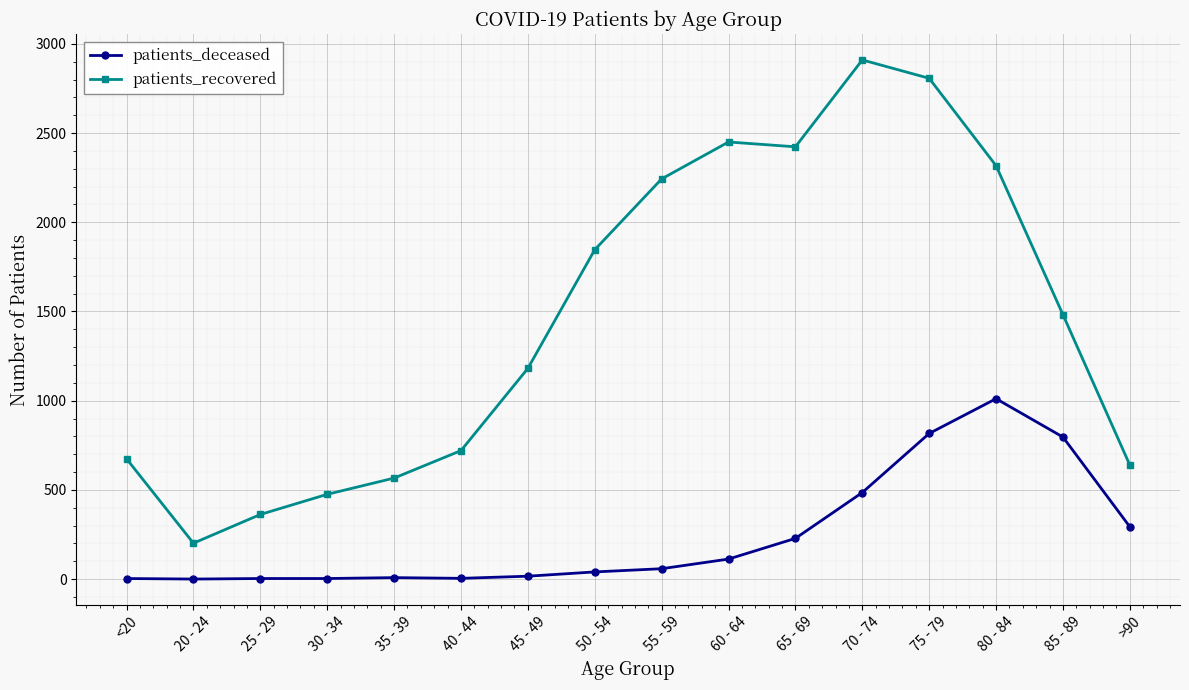

True or false: patients_deceased and patients_recovered cross at least once.

False